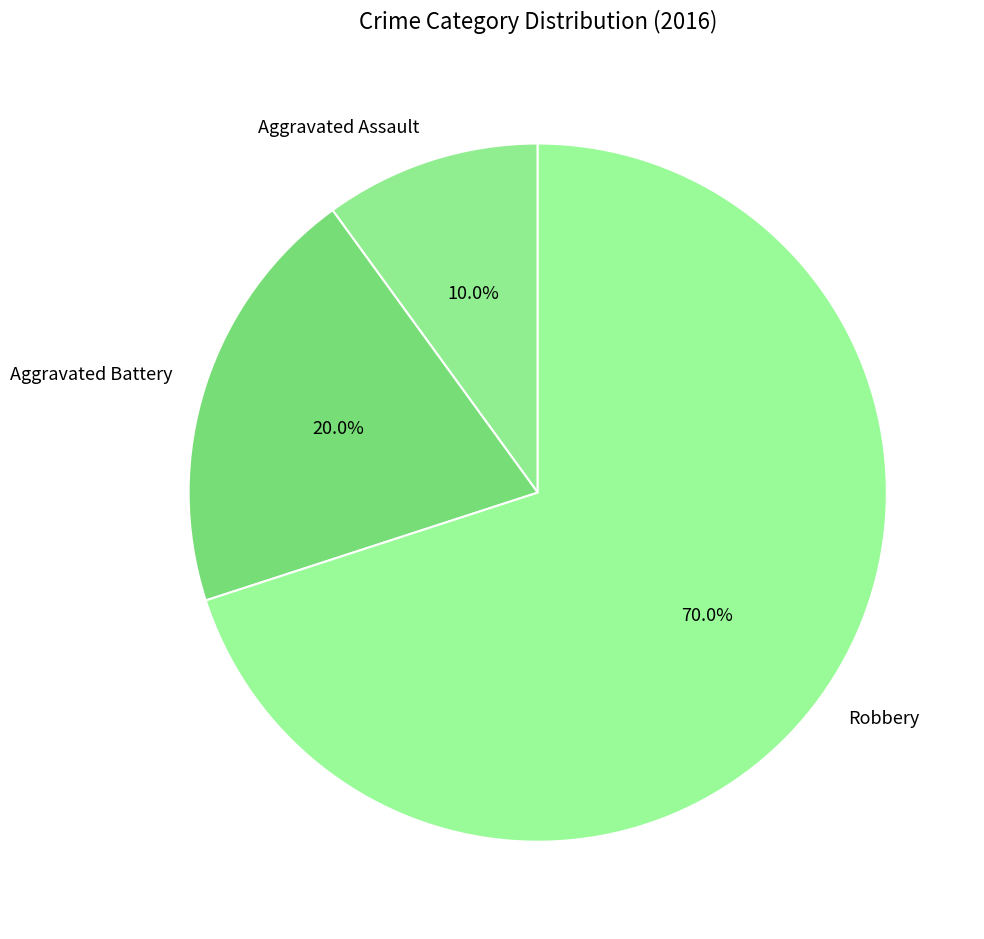

True or false: Aggravated Battery accounts for 31% of the total.

False